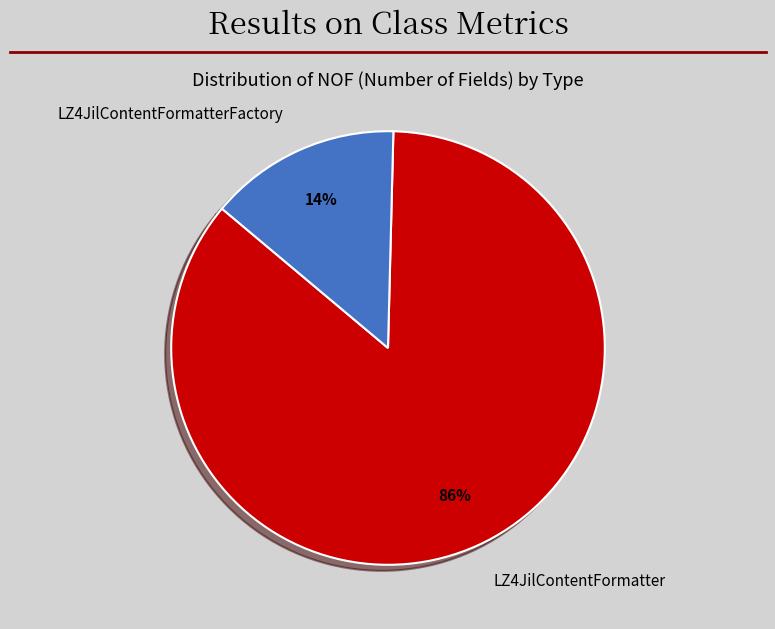

Combined, do LZ4JilContentFormatterFactory and LZ4JilContentFormatter account for over 50%?

Yes